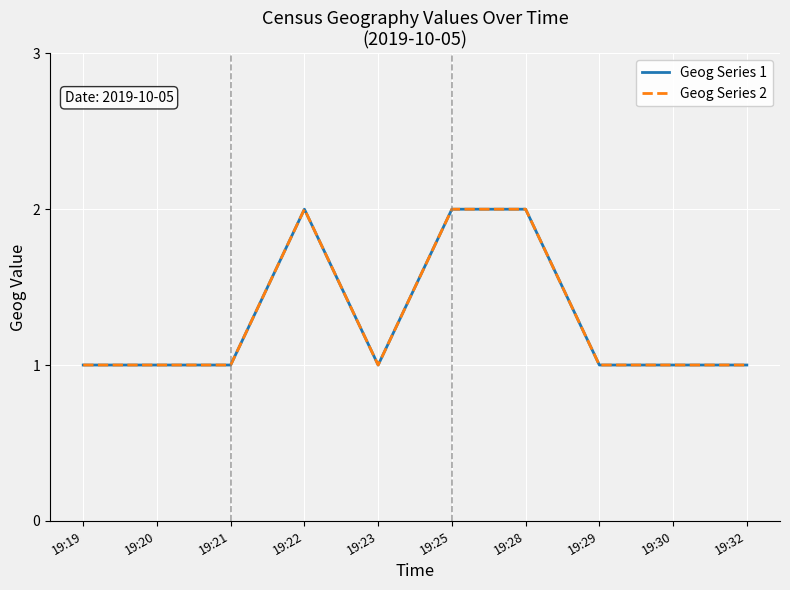

Does the chart display data point markers on the line(s)?

No